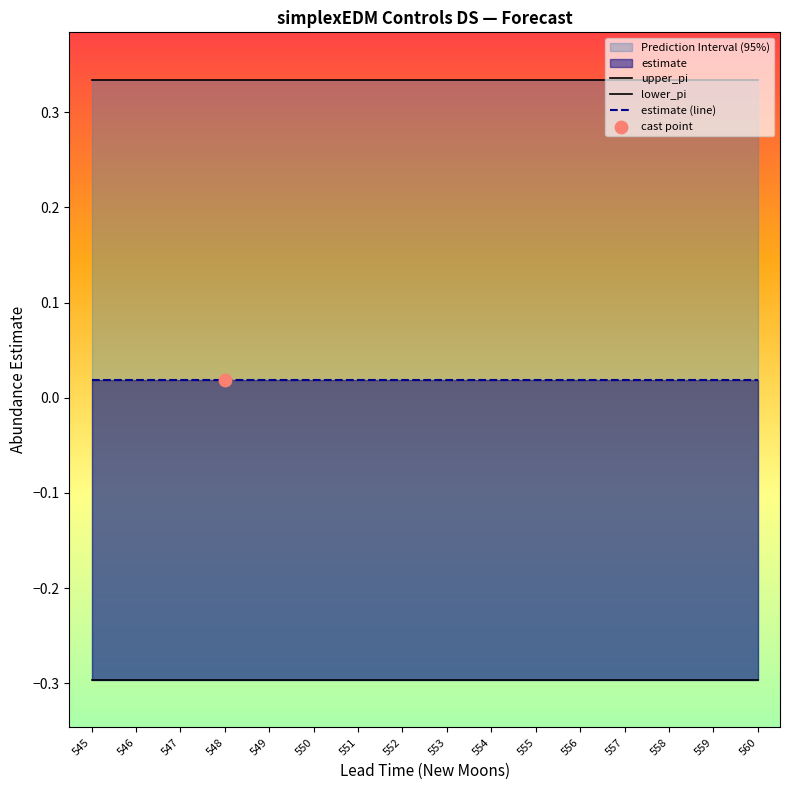

Which series has the widest spread of Y values?

upper_pi